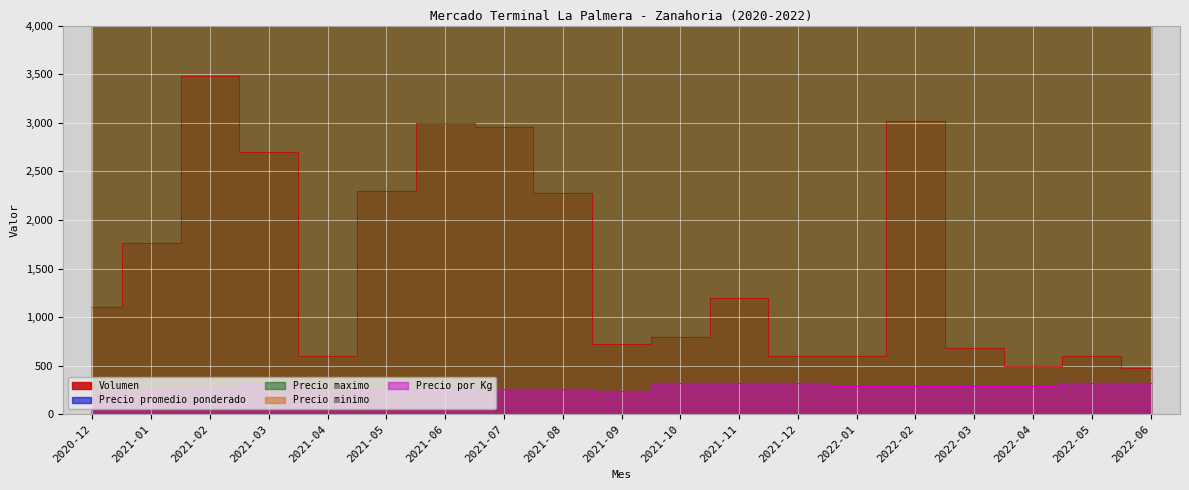

Which category has the highest value across all series?

2021-10